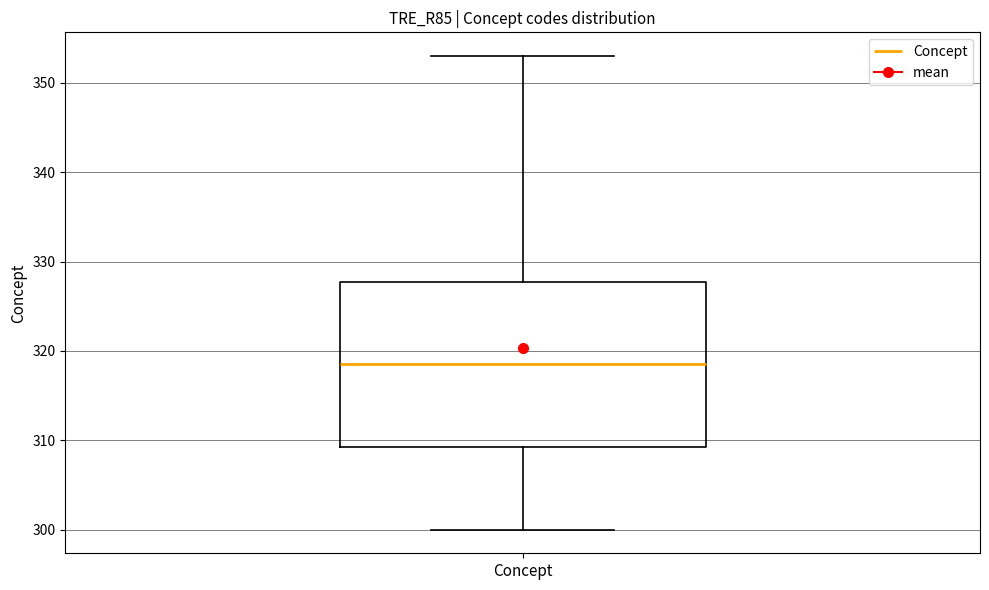

Read this box plot against the y-axis: the position of the median line, the range covered by the box, and the ends of both whiskers. The values are not printed on the chart, so give them approximately, as read against the axis.

median 319, box 309 to 328, whiskers 300 to 353